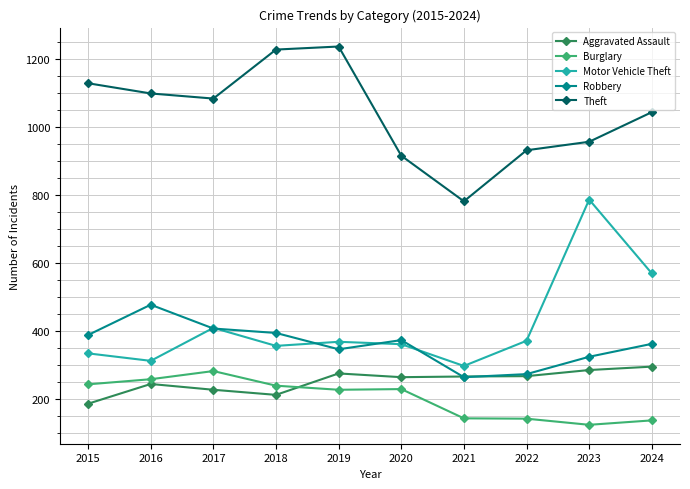

Which series has the largest total across all categories?

Theft